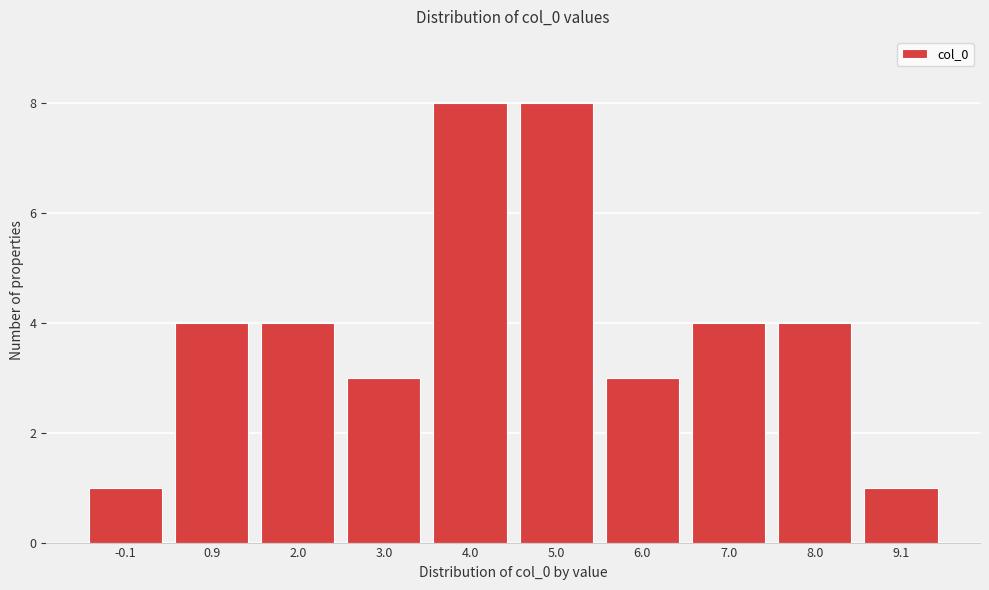

Reading right to left, extract all data points from this chart.

1	4	4	3	8	8	3	4	4	1